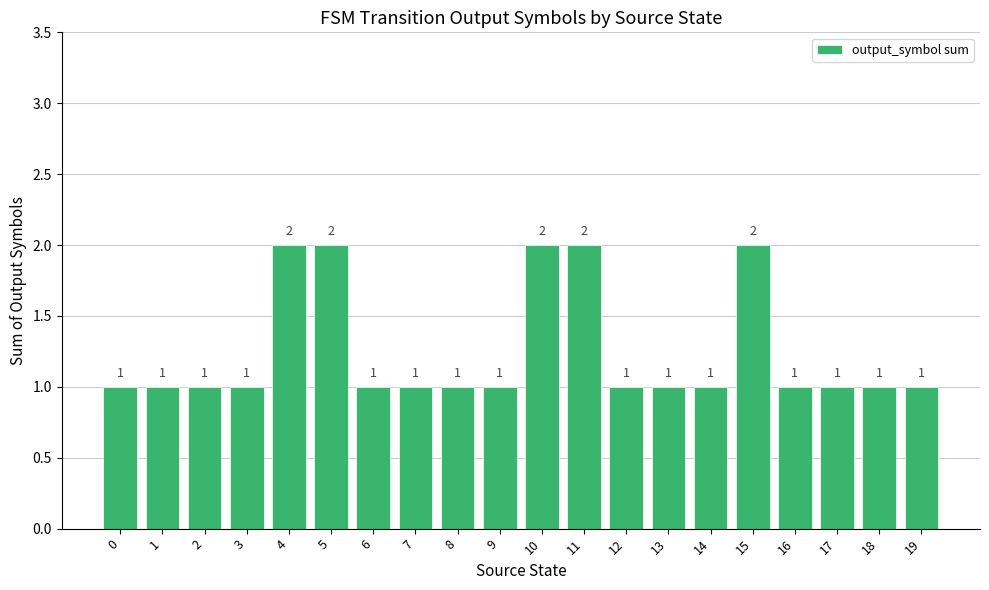

Is it true that the value at 12 is 1?

True